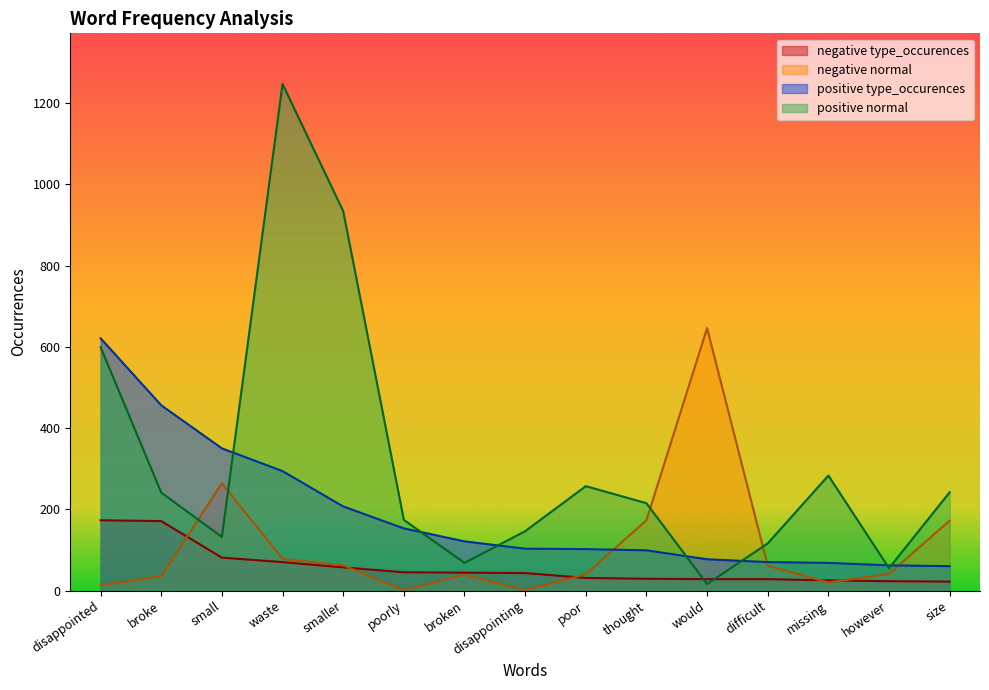

What is the total value across all series at would?

767